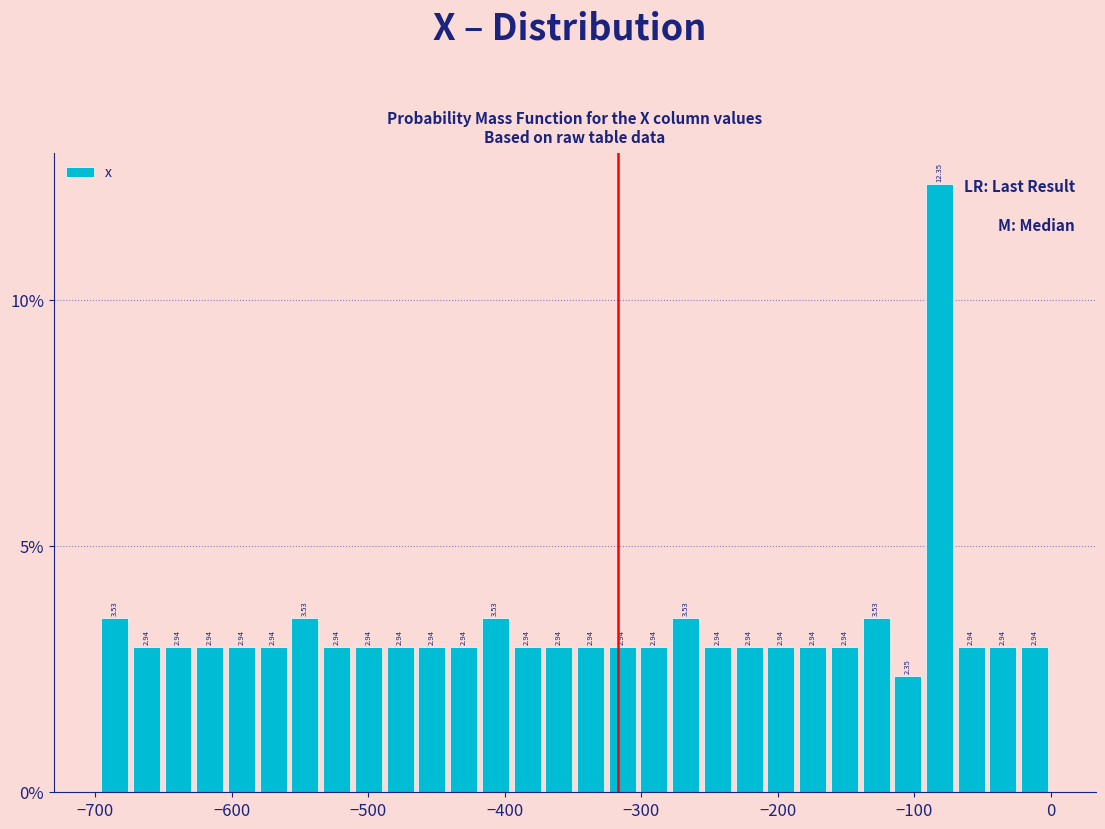

Read against the x-axis, roughly where is the centre of the tallest bar?

-80